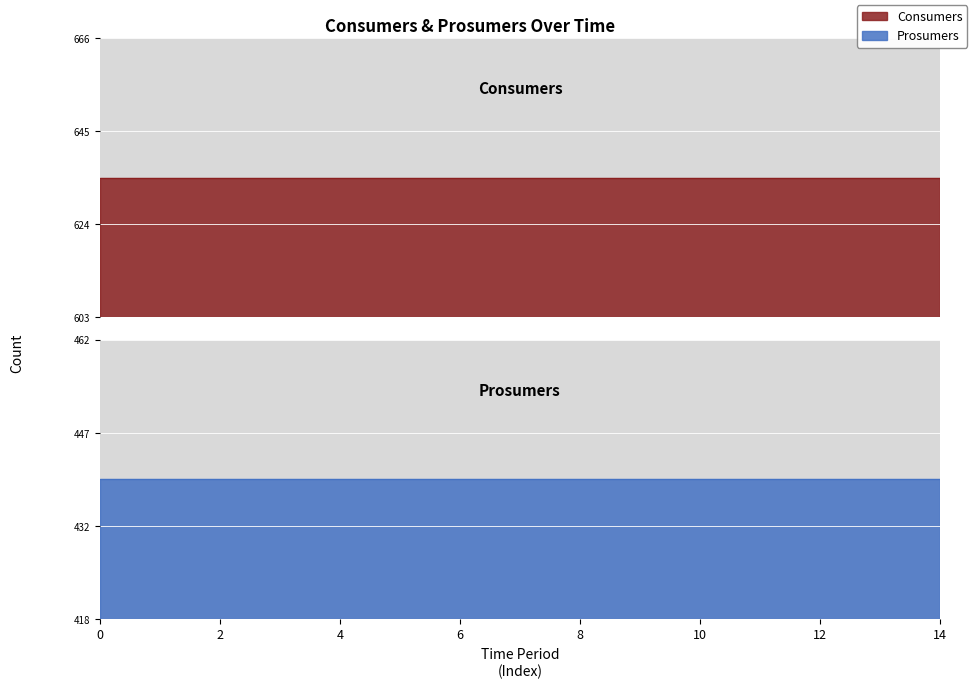

What is the minimum value for Prosumers?

440